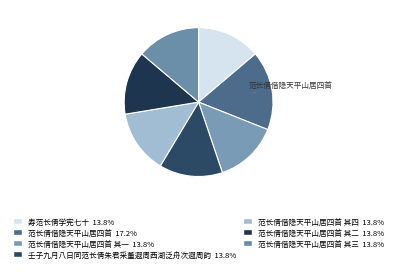

Is there any slice that represents more than half of the pie?

No